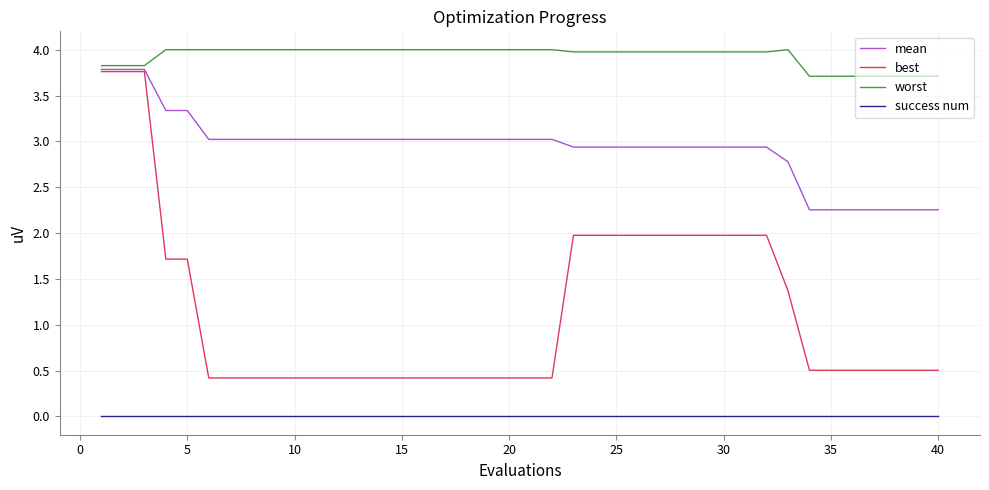

Which series has the largest total across all categories?

worst